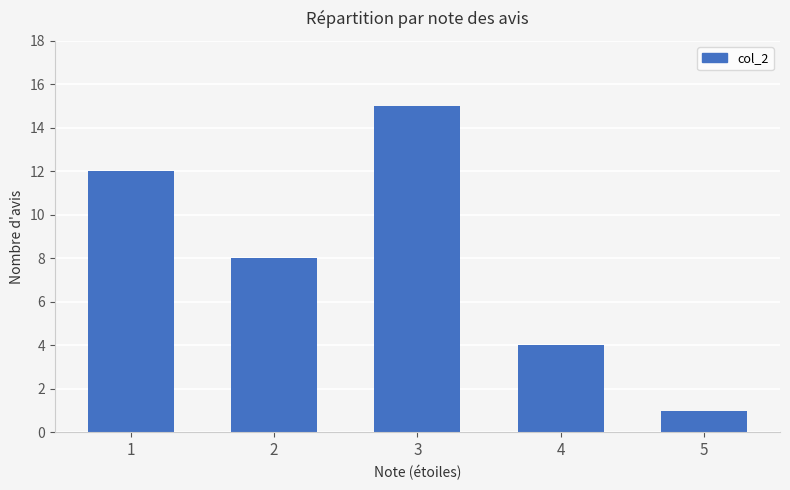

Between 5 and 1, which is larger?

1